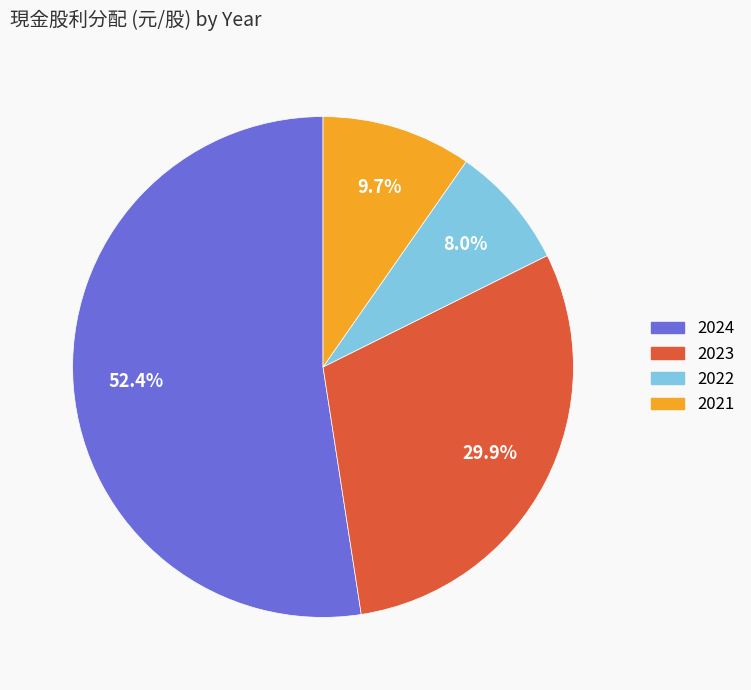

True or false: 2021 accounts for 10% of the total.

True